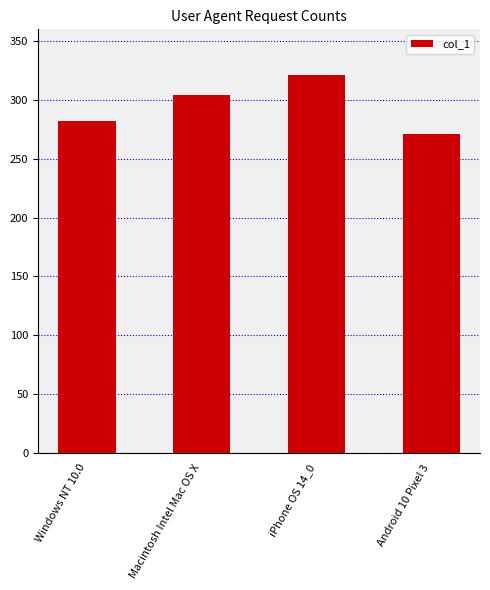

How many values are between 282 and 321?

3